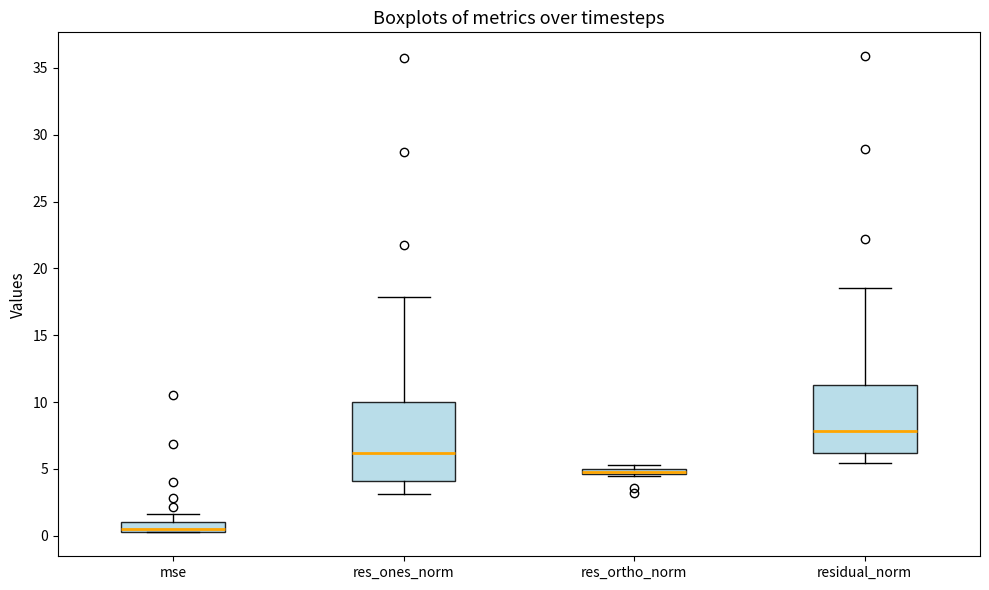

Where is the upper edge of the box for res_ortho_norm on the y-axis? The values are not printed on the chart, so give them approximately, as read against the axis.

5.0